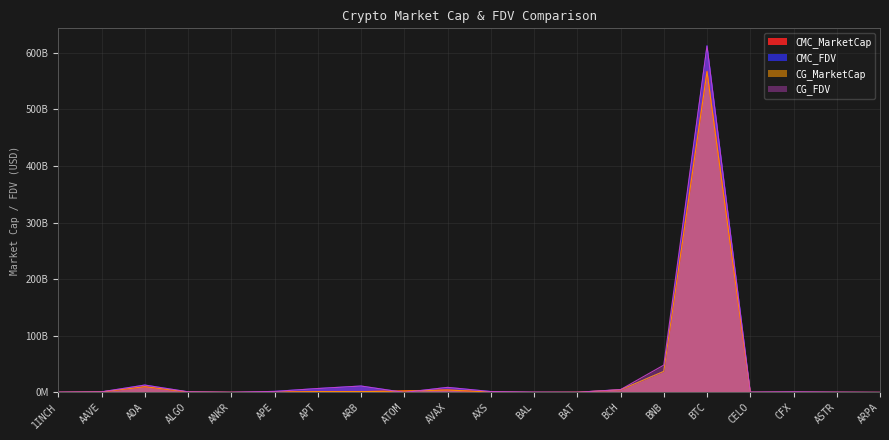

Which series has the largest range (max minus min)?

CMC_FDV